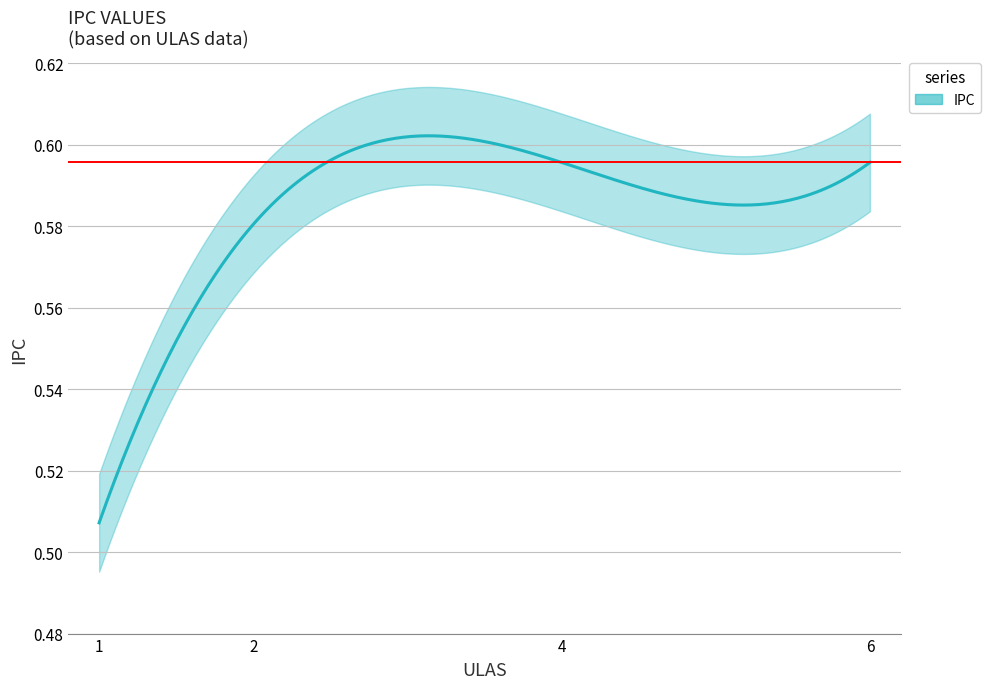

What is the value of the 2nd point from the left?

0.6